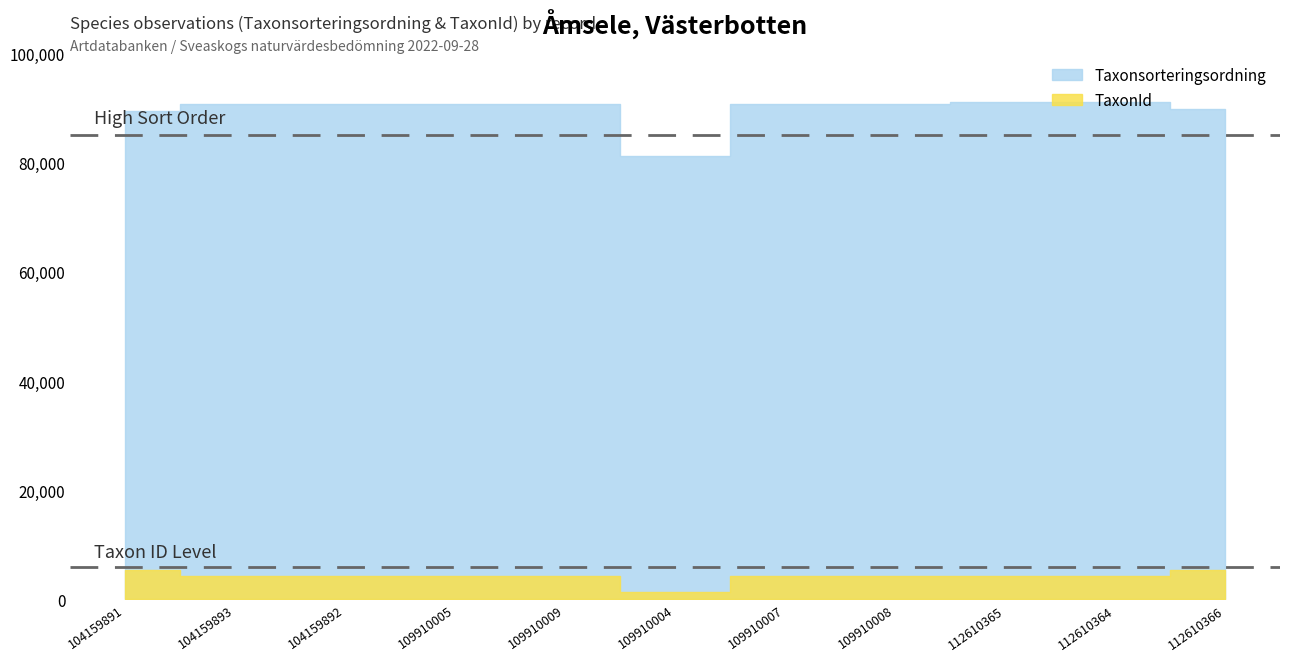

What is the label of the 5th point from the right?

109910007